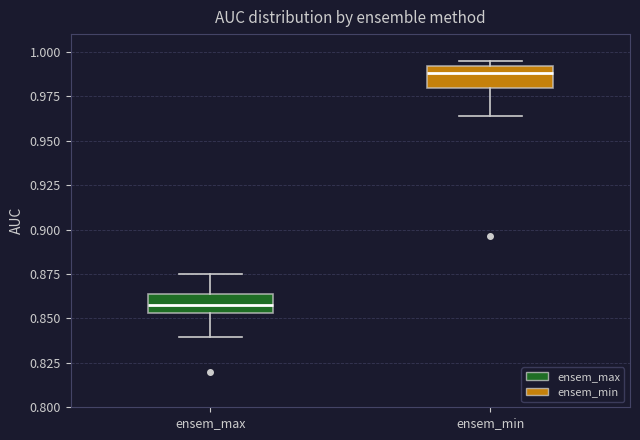

Which box has the highest median line?

ensem_min